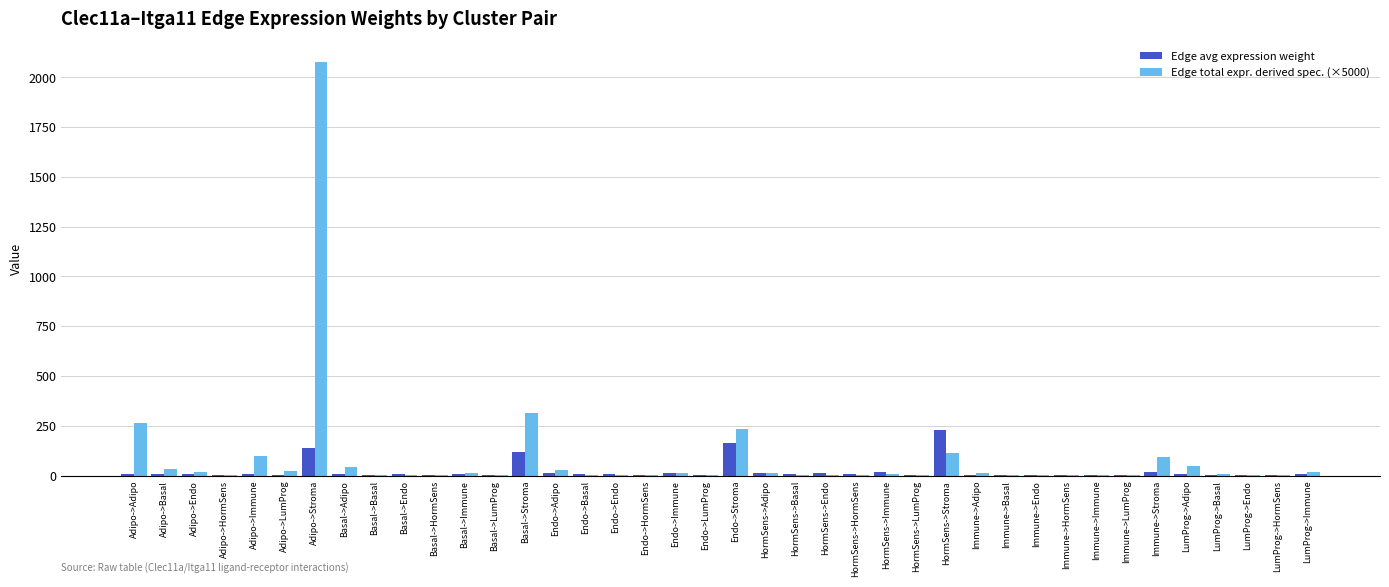

How many groups of bars are there?

40